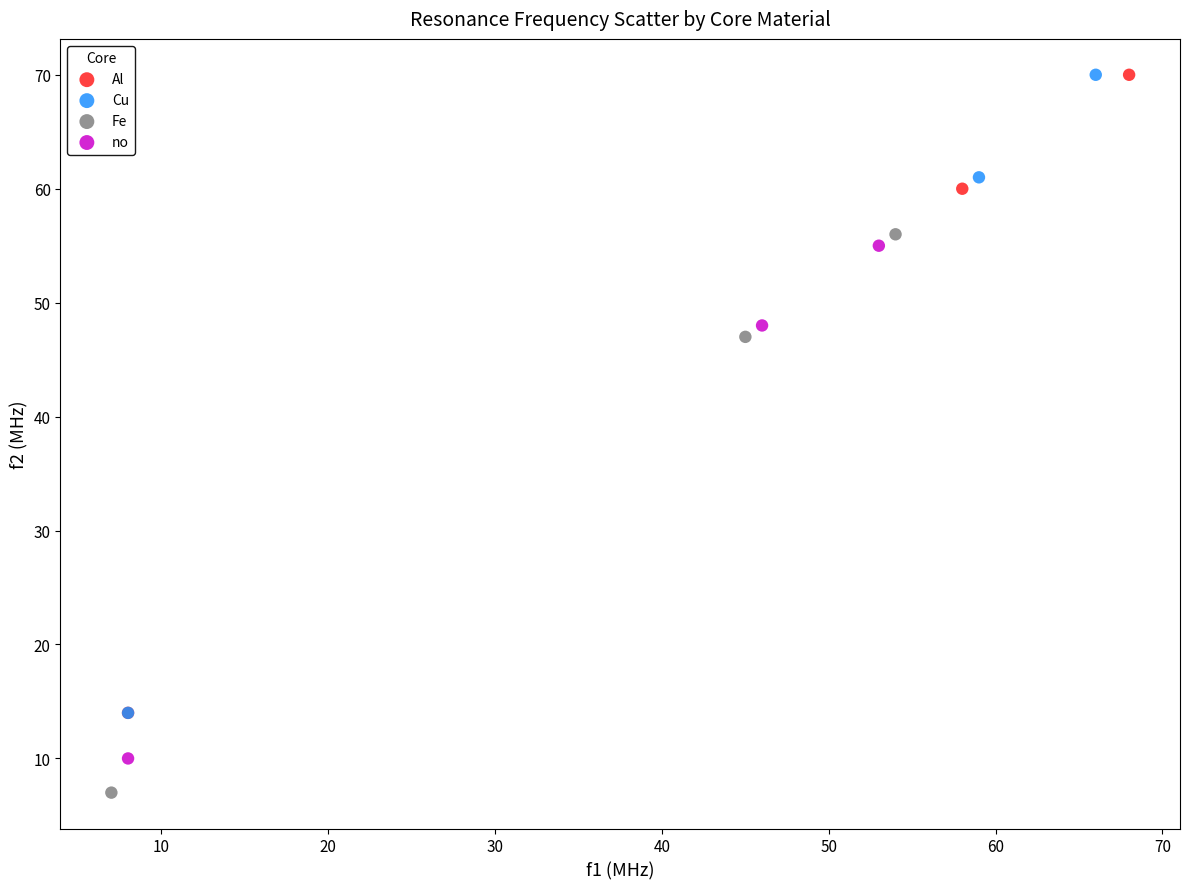

Which series contains the lowest Y value?

Fe